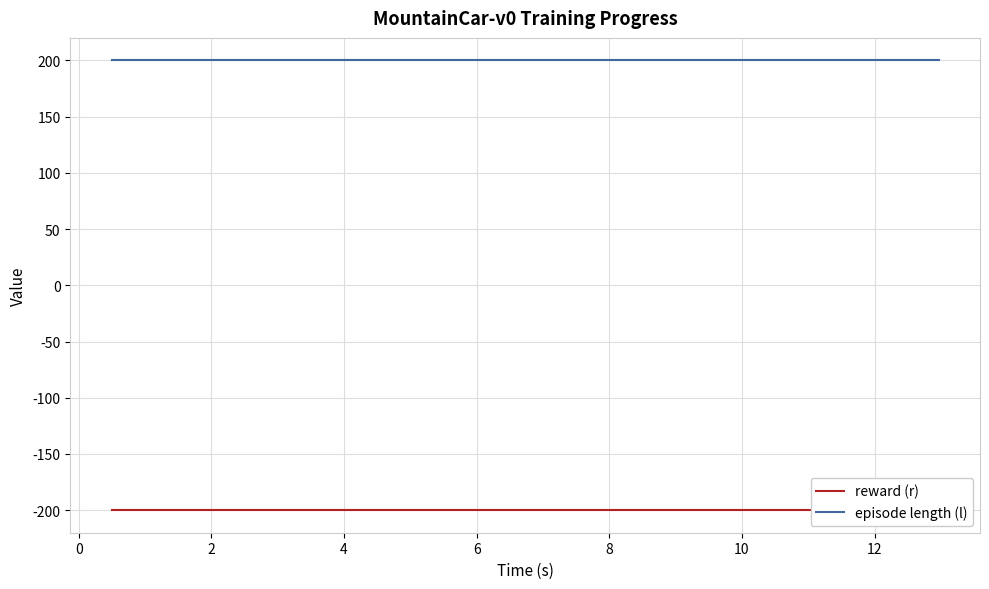

True or false: episode length (l) and reward (r) cross at least once.

False